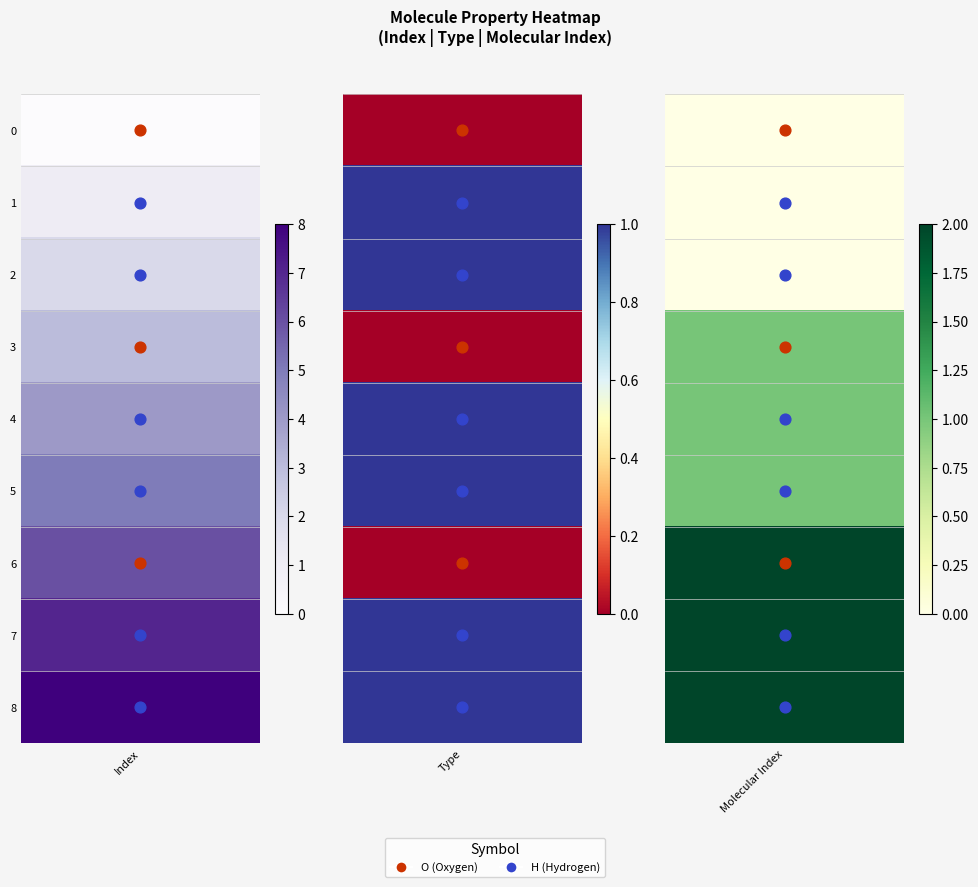

How many values in the r3 series are below 1?

1